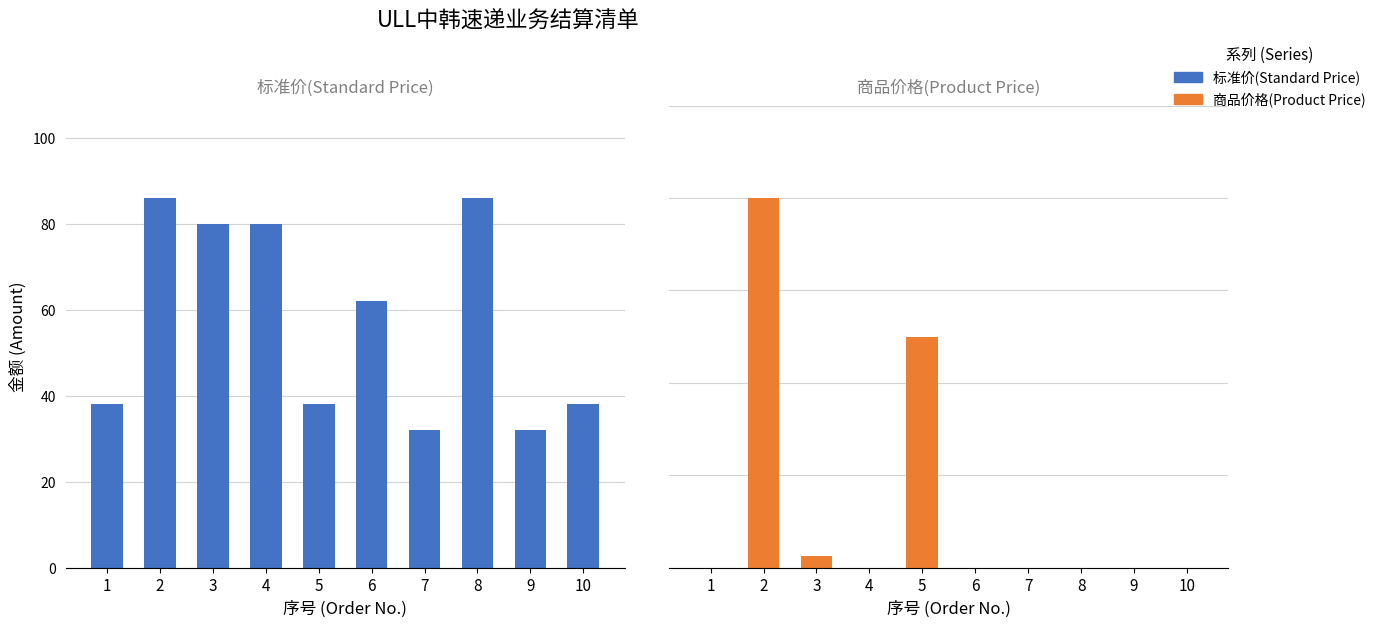

The value of 标准价(Standard Price) at 6 is 62.0. True or false?

True